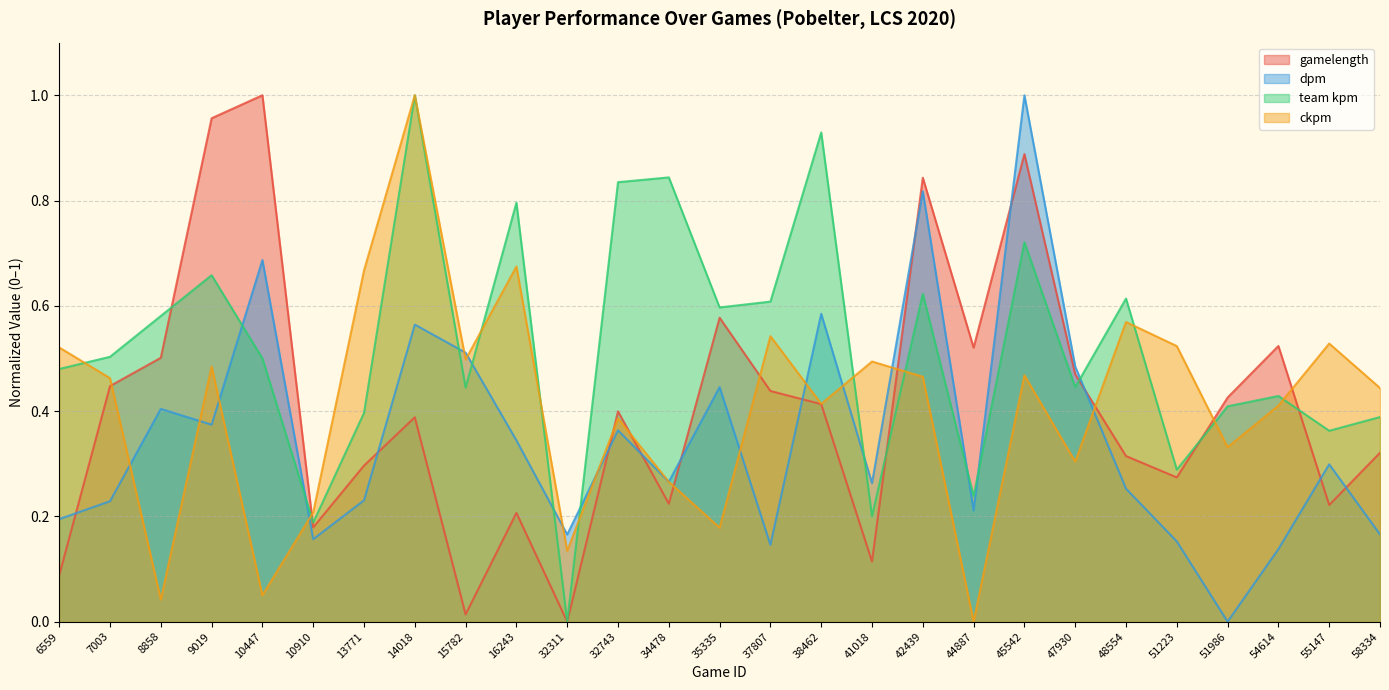

How many interior local peaks does the gamelength series have?

8